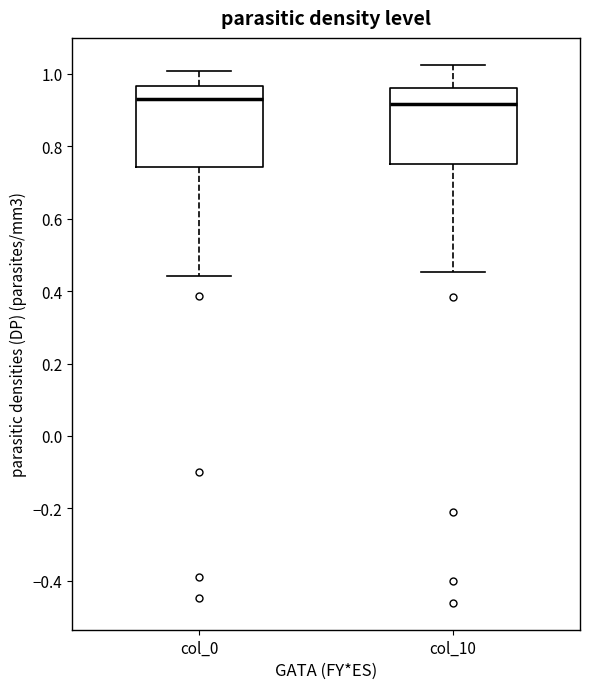

Reading left to right, read every box against the y-axis: the position of its median line, the range the box covers, and the ends of its whiskers. The values are not printed on the chart, so give them approximately, as read against the axis.

col_0: median 0.94, box 0.74 to 0.96, whiskers 0.44 to 1.00
col_10: median 0.92, box 0.76 to 0.96, whiskers 0.46 to 1.02